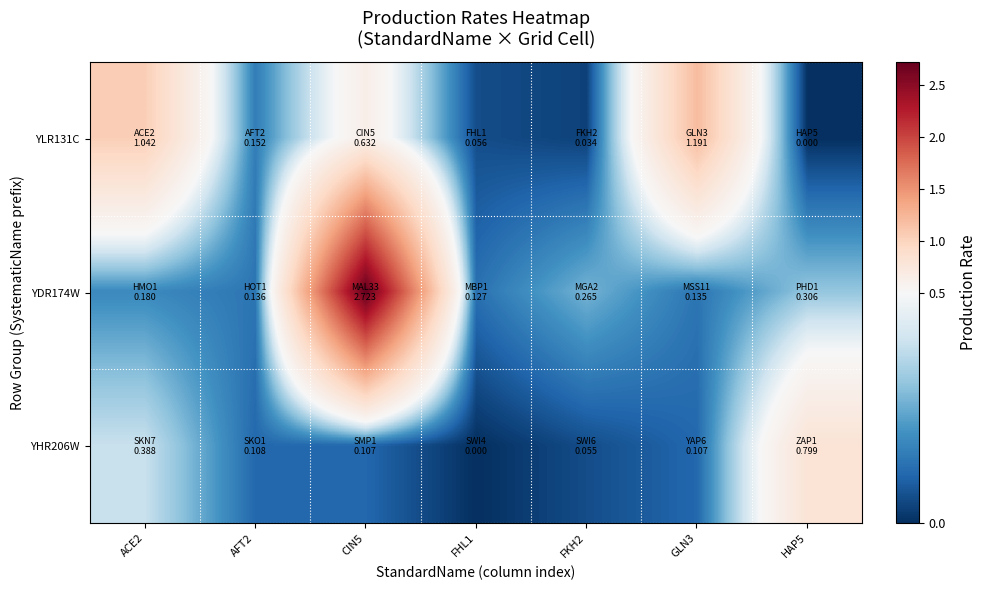

Which has a higher value, ACE2 or FHL1?

ACE2